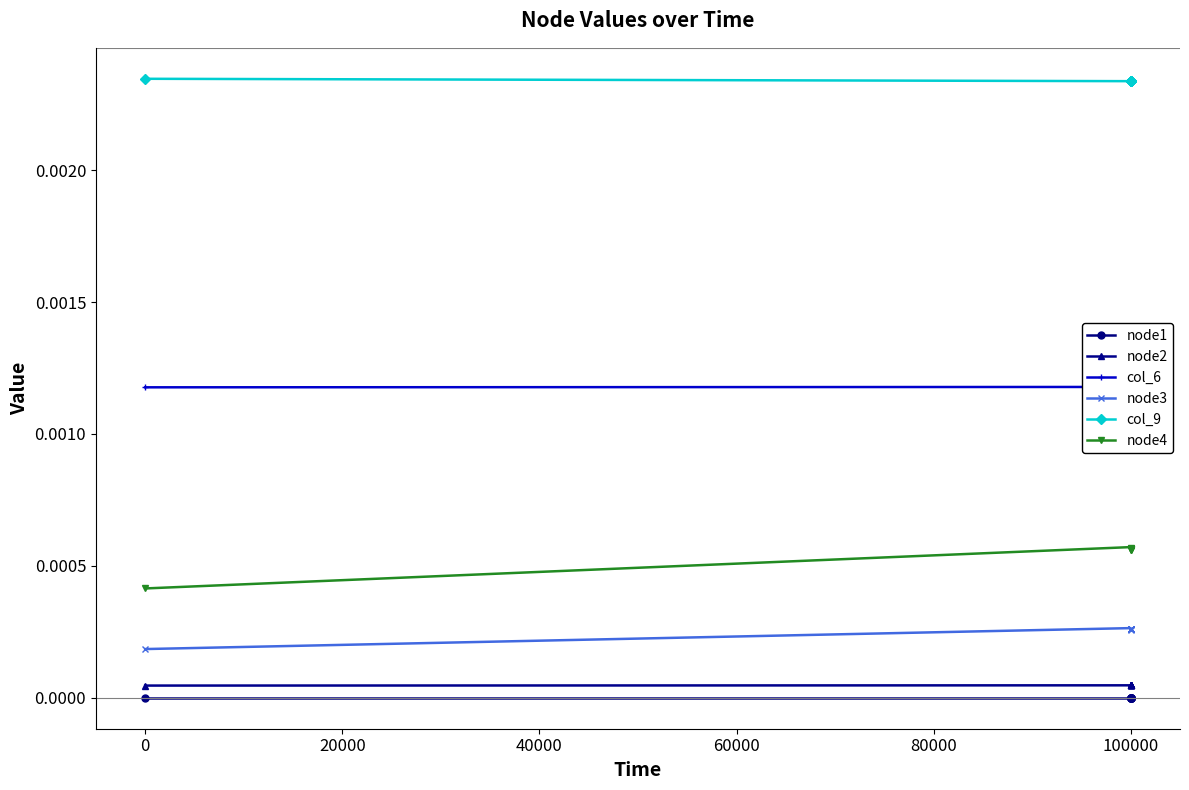

What are all the series names shown in the legend?

node1, node2, col_6, node3, col_9, node4